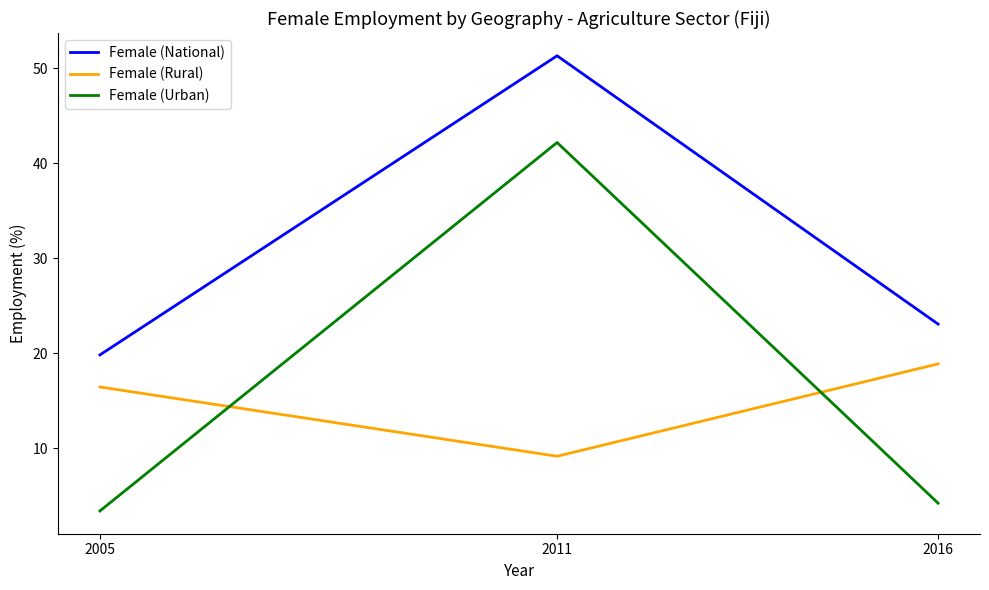

What are all the series names shown in the legend?

Female (National), Female (Rural), Female (Urban)